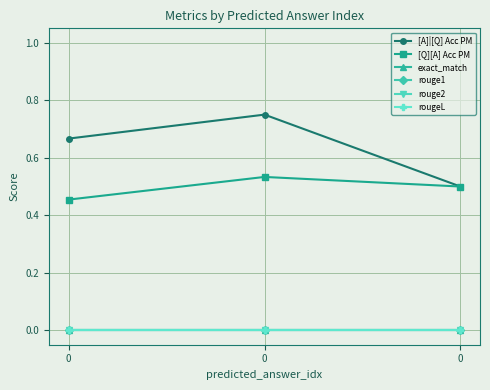

Reading left to right, extract all data points from this chart.

[A]|[Q] Acc PM: 0=0.7	0=0.8	0=0.5
[Q][A] Acc PM: 0=0.5	0=0.5	0=0.5
exact_match: 0=0.0	0=0.0	0=0.0
rouge1: 0=0.0	0=0.0	0=0.0
rouge2: 0=0.0	0=0.0	0=0.0
rougeL: 0=0.0	0=0.0	0=0.0